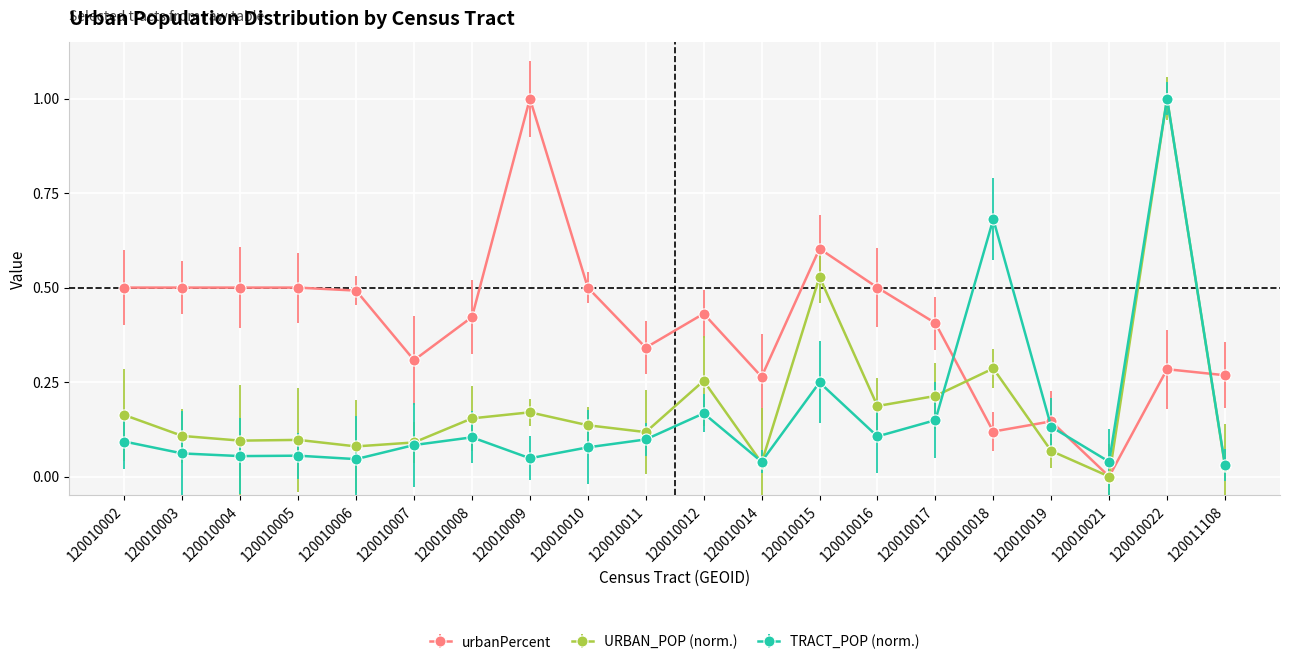

Count the urbanPercent values in the range 0 to 1.

20